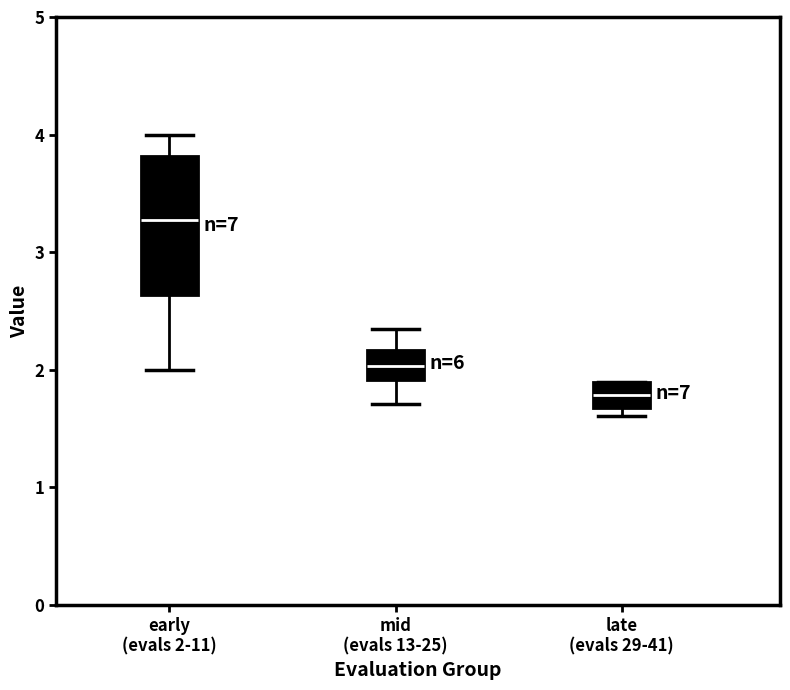

Where is the upper edge of the box for late (evals 29-41) on the y-axis? The values are not printed on the chart, so give them approximately, as read against the axis.

1.9